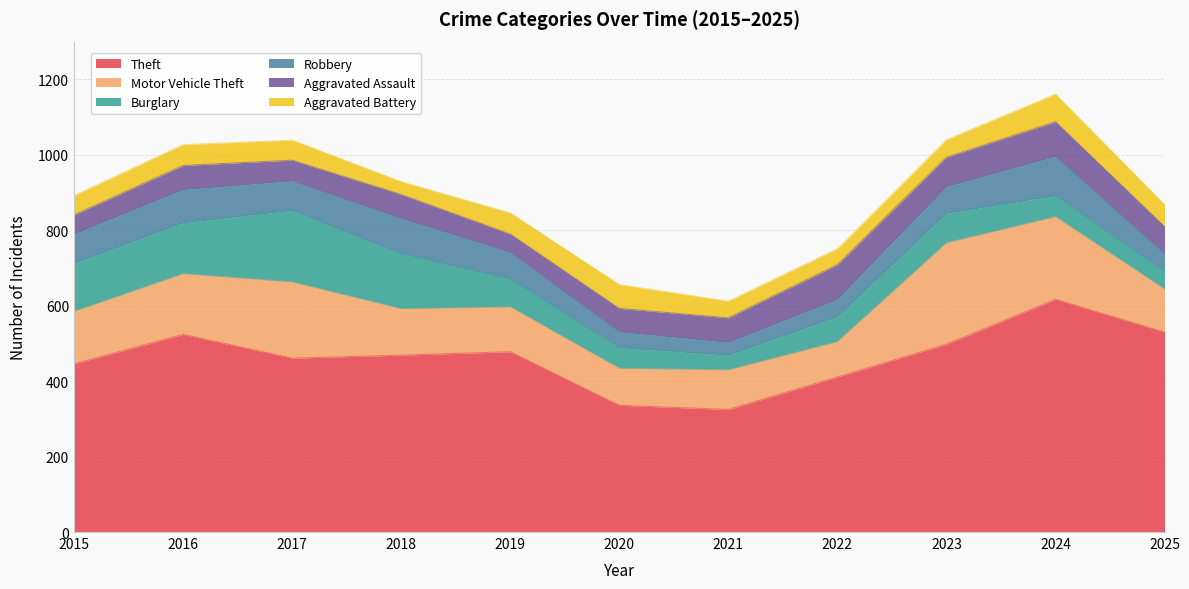

Reading right to left, what are all the values shown in this chart?

Theft: 2025=530	2024=617	2023=498	2022=411	2021=325	2020=336	2019=478	2018=469	2017=461	2016=524	2015=446
Motor Vehicle Theft: 2025=114	2024=219	2023=269	2022=94	2021=105	2020=98	2019=119	2018=123	2017=202	2016=161	2015=139
Burglary: 2025=47	2024=56	2023=78	2022=66	2021=39	2020=55	2019=74	2018=146	2017=190	2016=135	2015=127
Robbery: 2025=47	2024=104	2023=71	2022=46	2021=34	2020=42	2019=71	2018=94	2017=78	2016=88	2015=78
Aggravated Assault: 2025=72	2024=92	2023=78	2022=92	2021=65	2020=62	2019=48	2018=63	2017=55	2016=64	2015=51
Aggravated Battery: 2025=58	2024=73	2023=46	2022=42	2021=44	2020=63	2019=56	2018=34	2017=53	2016=55	2015=51